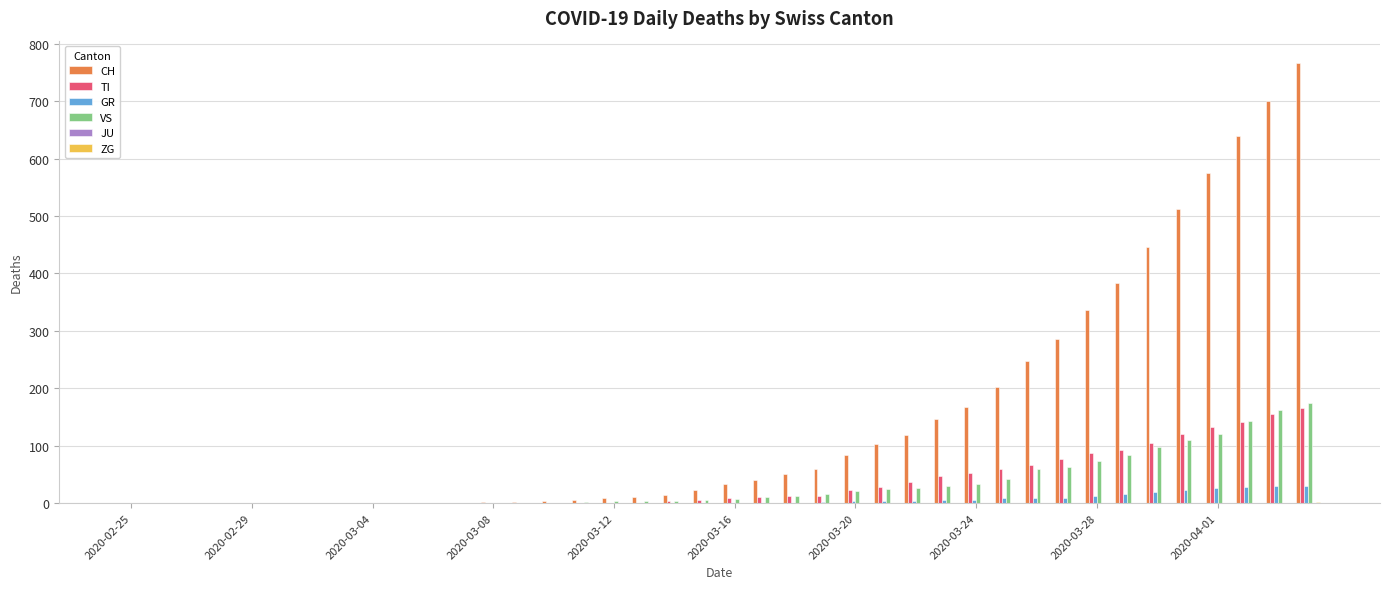

Which series has the largest total across all categories?

CH